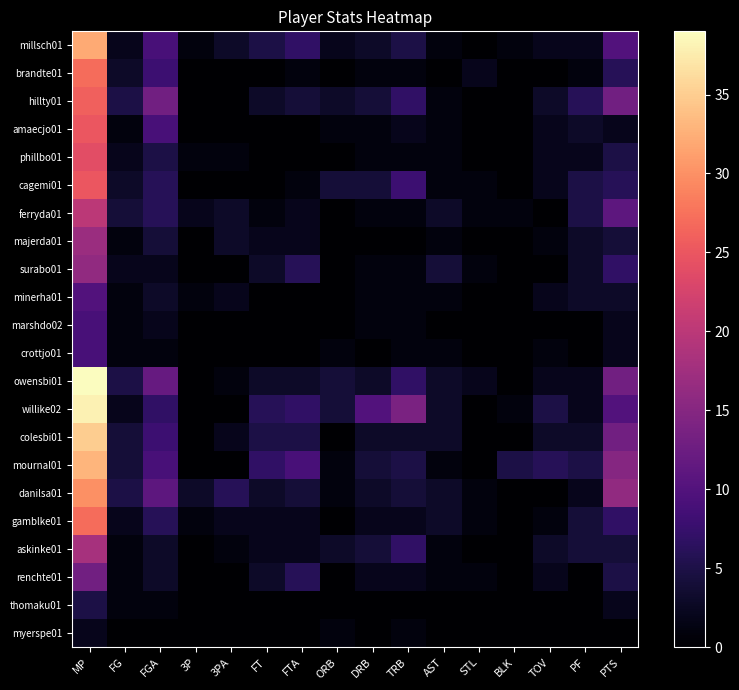

At which category is the sum across all series the highest?

MP